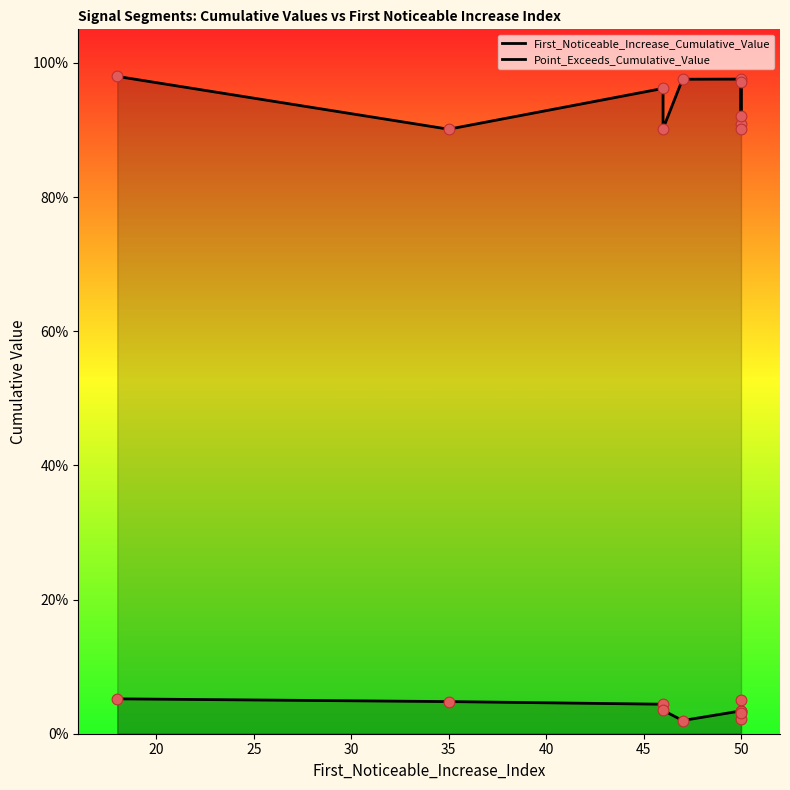

What are all the series names shown in the legend?

First_Noticeable_Increase_Cumulative_Value, Point_Exceeds_Cumulative_Value